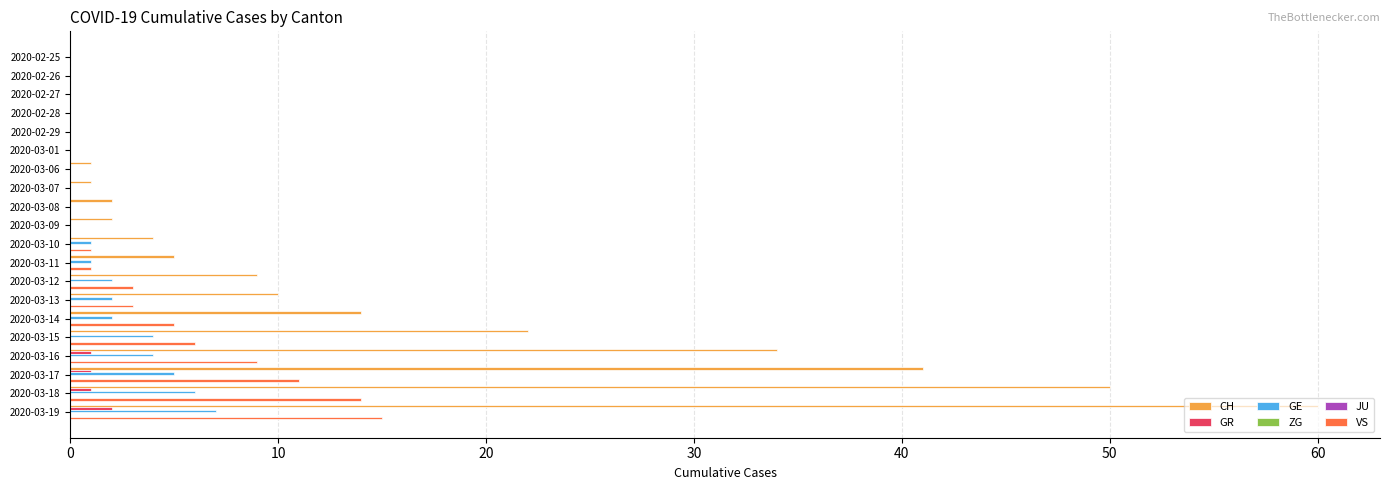

The GR series shows 1.2 at 2020-03-08. True or false?

False